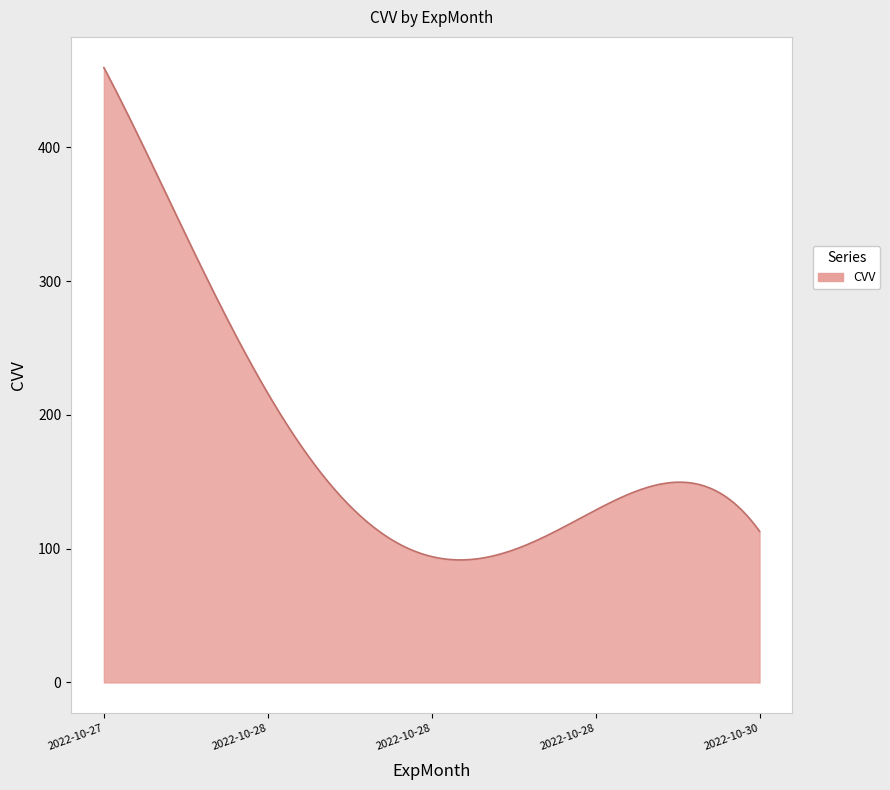

What is the difference between the maximum and minimum values?

368.0